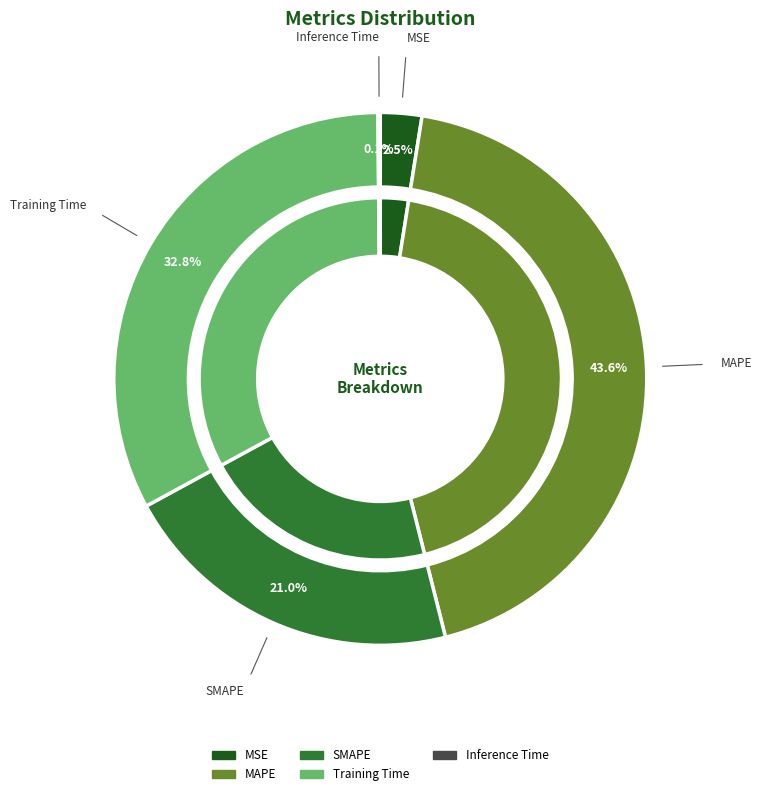

What percentage do SMAPE and MSE together represent?

23.5%